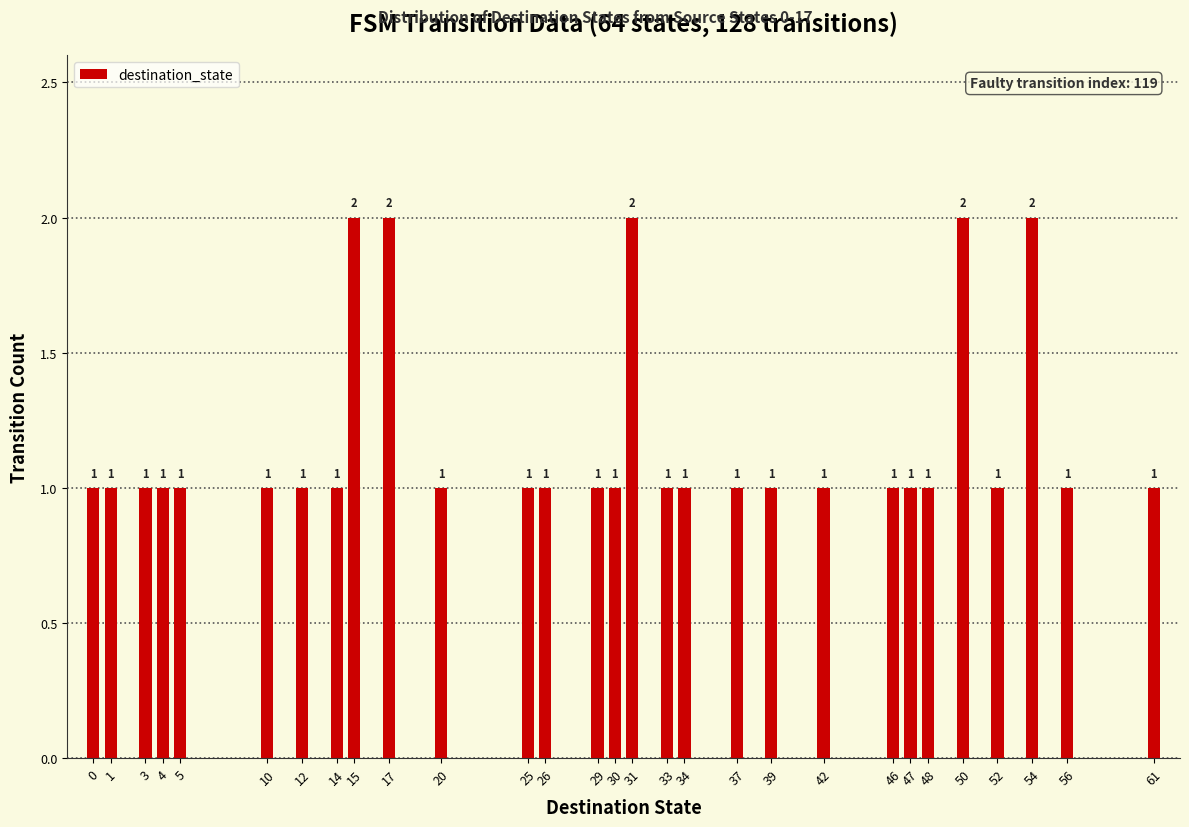

Between 52 and 17, which is larger?

17